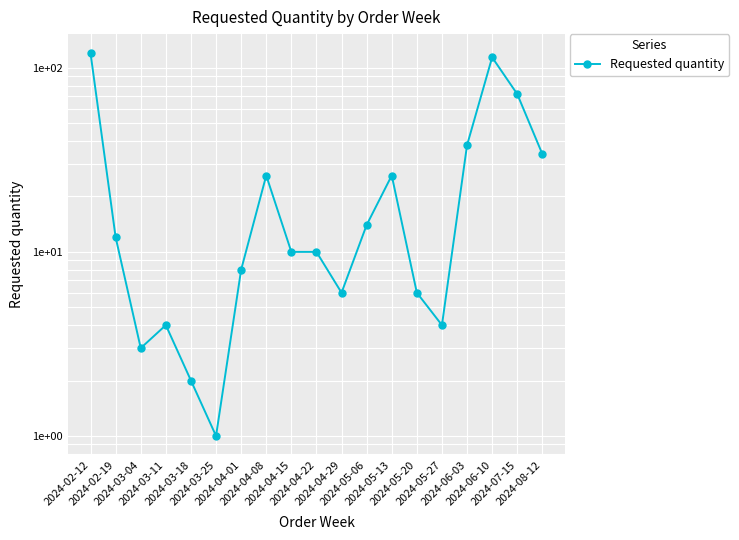

What is the change in value from 2024-02-19 to 2024-05-06?

+2